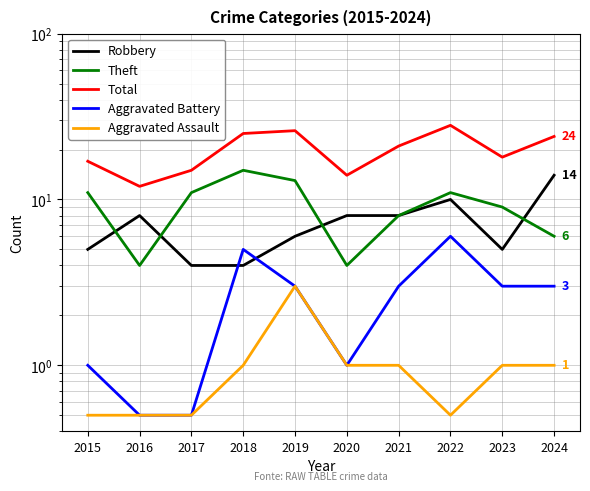

Reading right to left, what are all the values shown in this chart?

Robbery: 14.0	5.0	10.0	8.0	8.0	6.0	4.0	4.0	8.0	5.0
Theft: 6.0	9.0	11.0	8.0	4.0	13.0	15.0	11.0	4.0	11.0
Total: 24.0	18.0	28.0	21.0	14.0	26.0	25.0	15.0	12.0	17.0
Aggravated Battery: 3.0	3.0	6.0	3.0	1.0	3.0	5.0	0.5	0.5	1.0
Aggravated Assault: 1.0	1.0	0.5	1.0	1.0	3.0	1.0	0.5	0.5	0.5